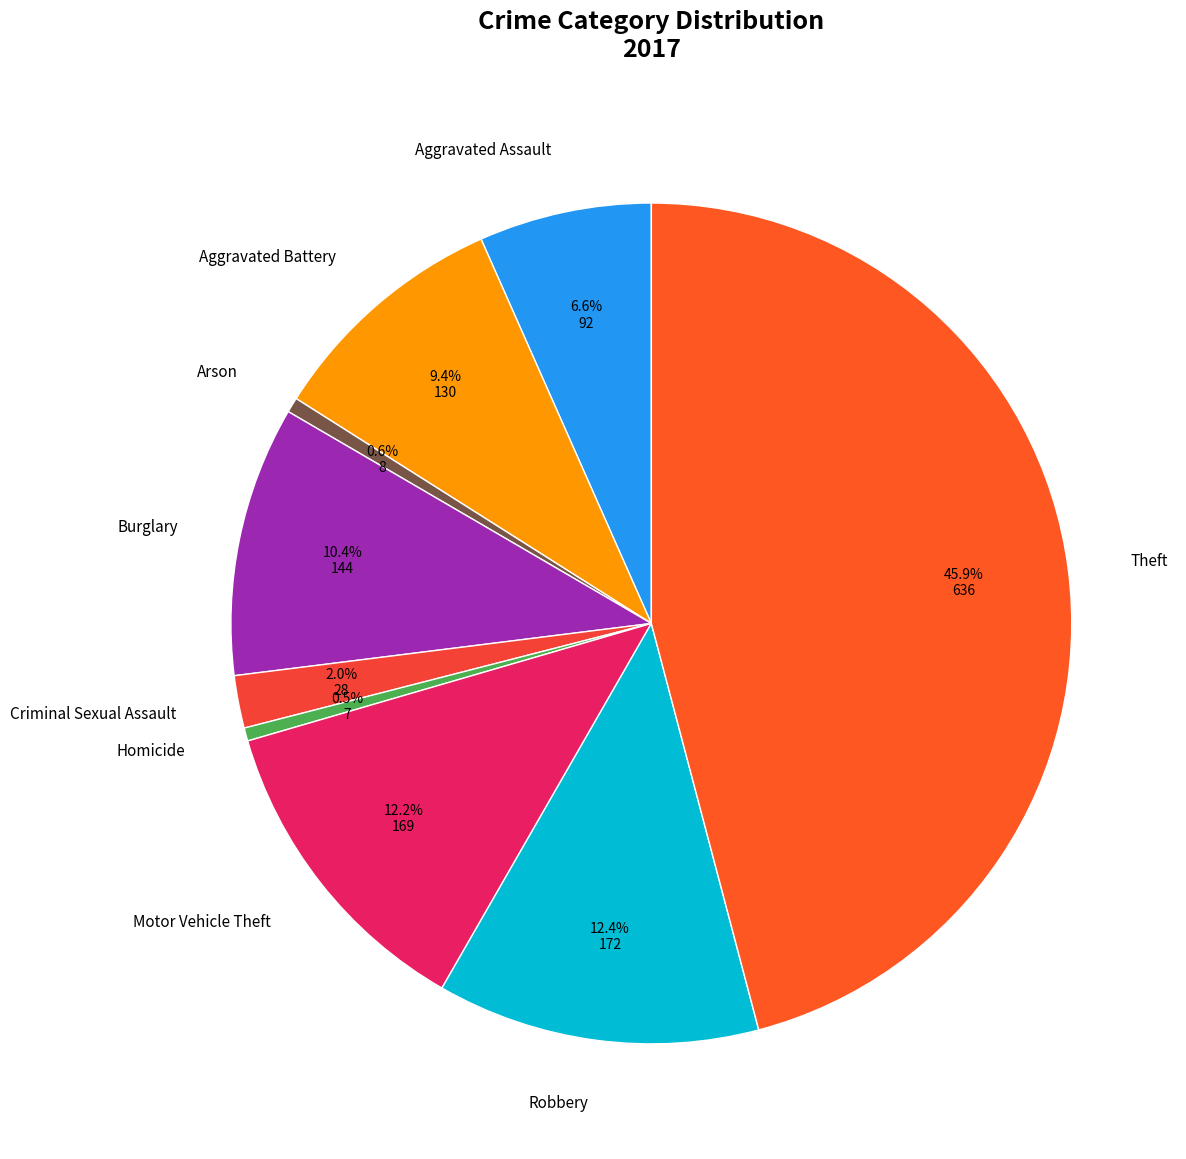

Count the number of slices in the pie.

9